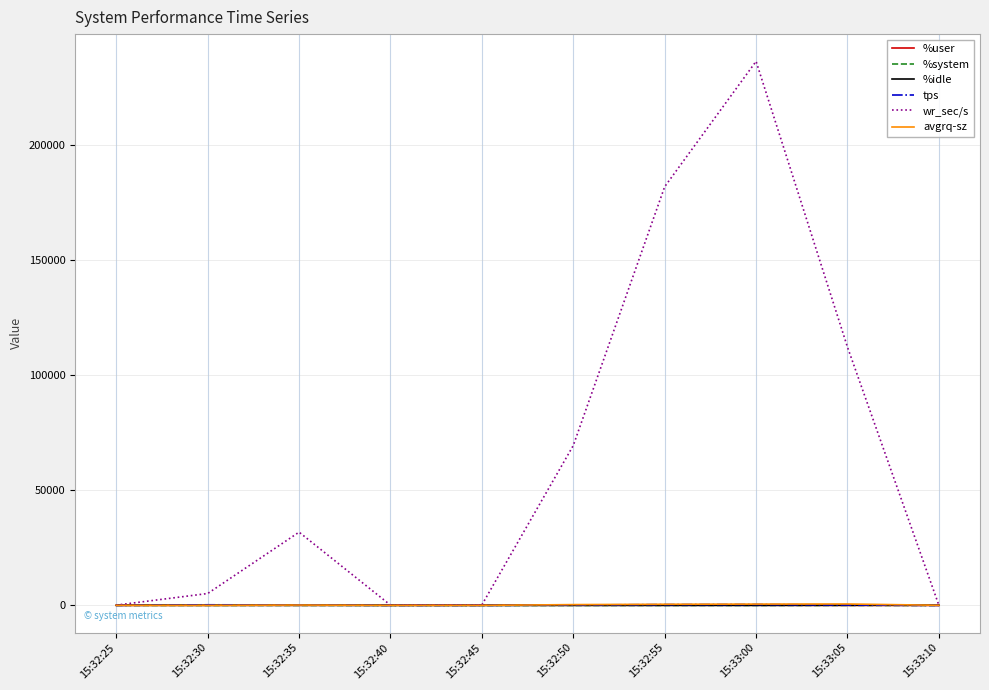

How many interior local peaks does the wr_sec/s series have?

2